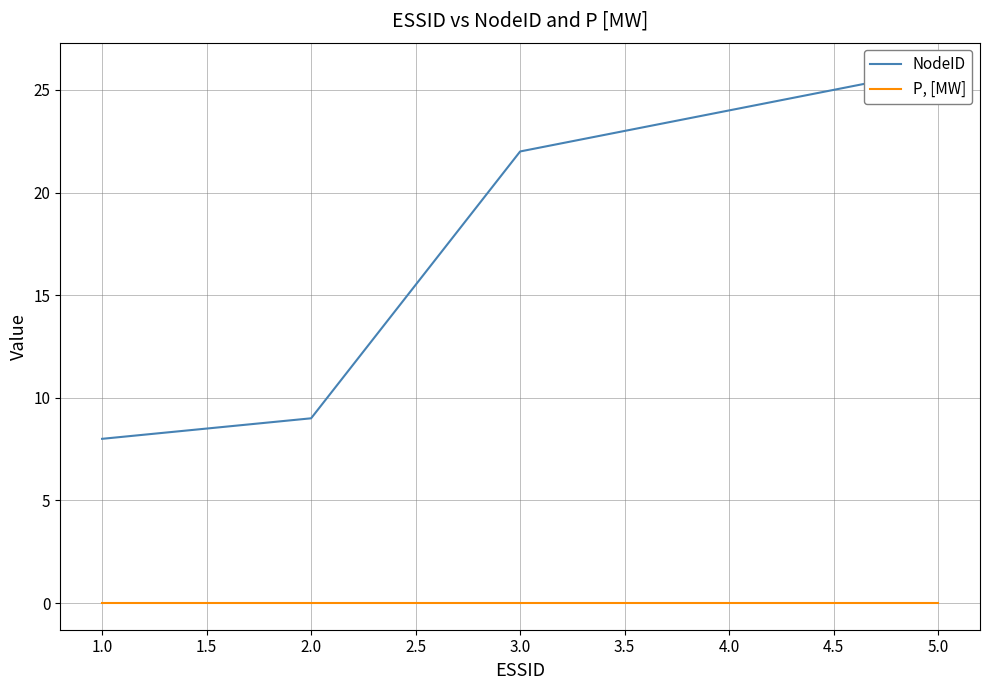

Which series has the largest range (max minus min)?

NodeID